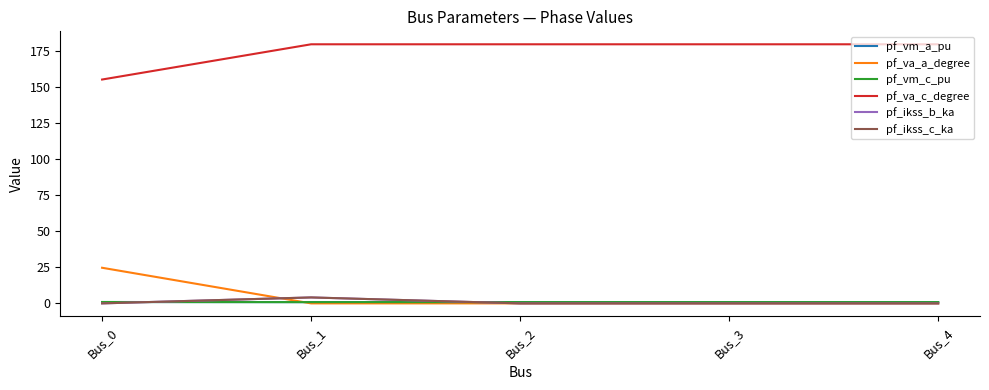

True or false: pf_va_a_degree and pf_vm_c_pu cross at least once.

True